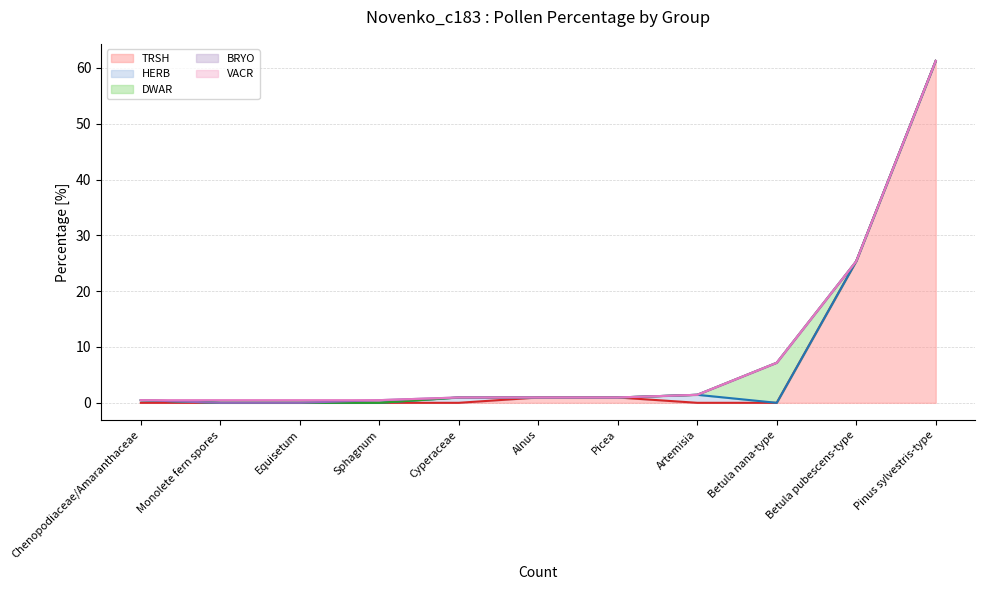

Between Betula nana-type and Betula pubescens-type, which series saw the biggest shift?

TRSH (line)